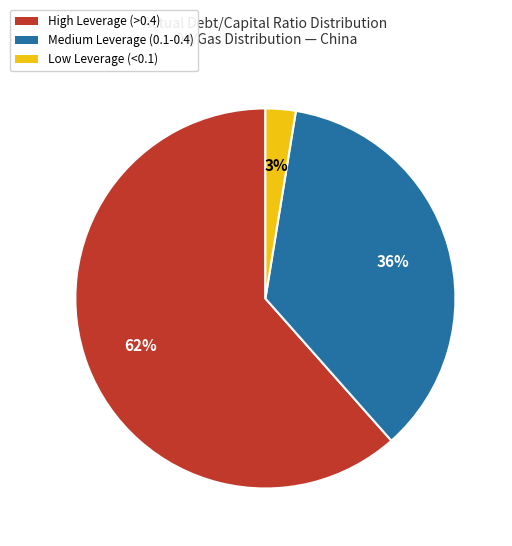

Is the sum of Low Leverage (<0.1) and High Leverage (>0.4) greater than half?

Yes